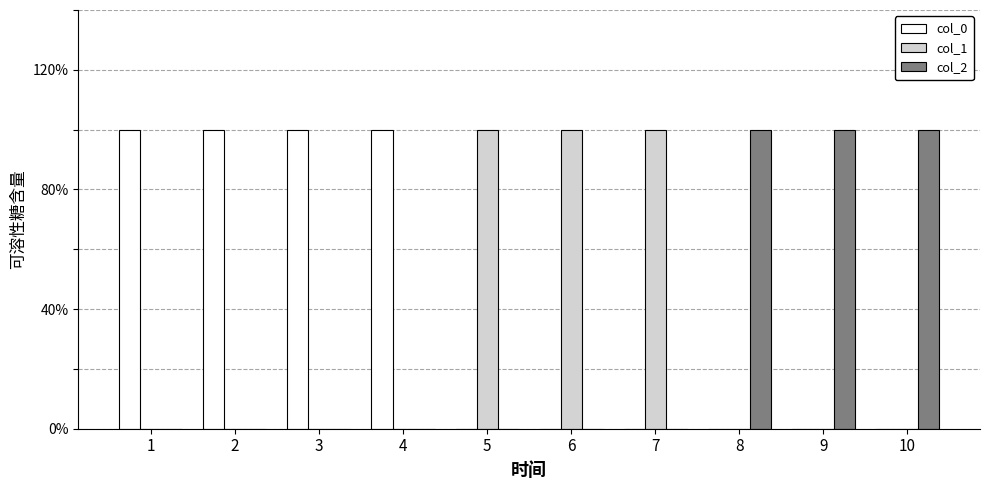

What are all the series names shown in the legend?

col_0, col_1, col_2